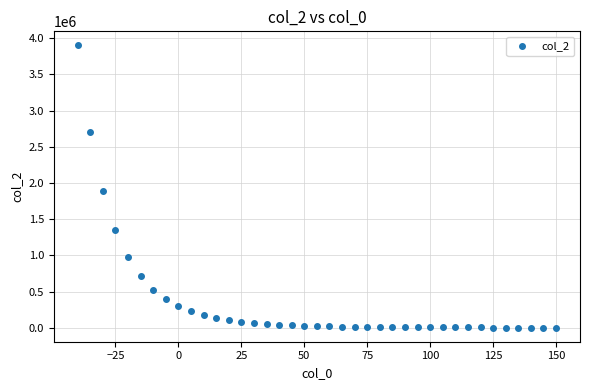

What Y value in the scatter plot is closest to 1951160?

1895302